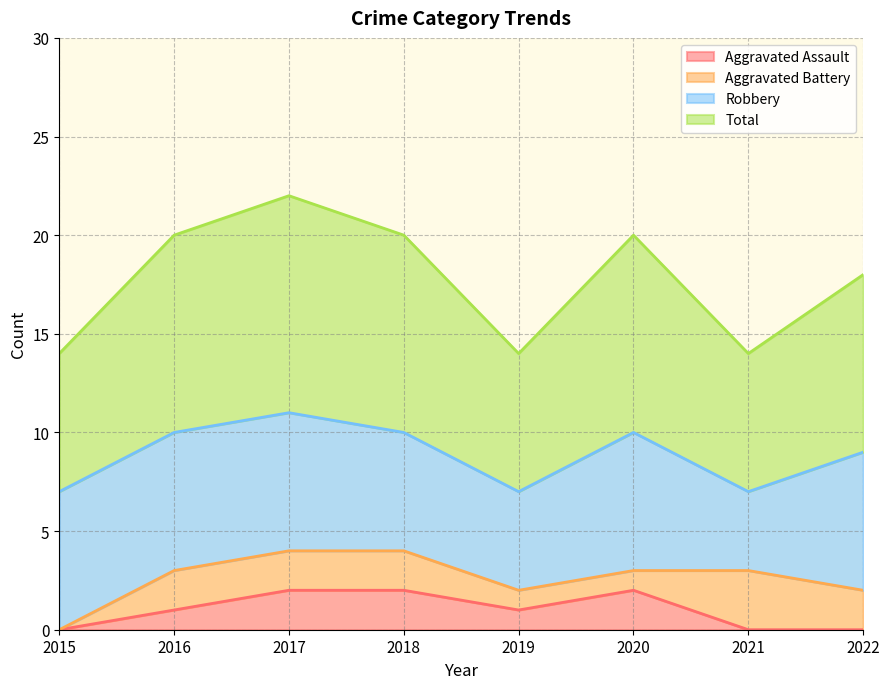

How many categories are shown in the chart?

8